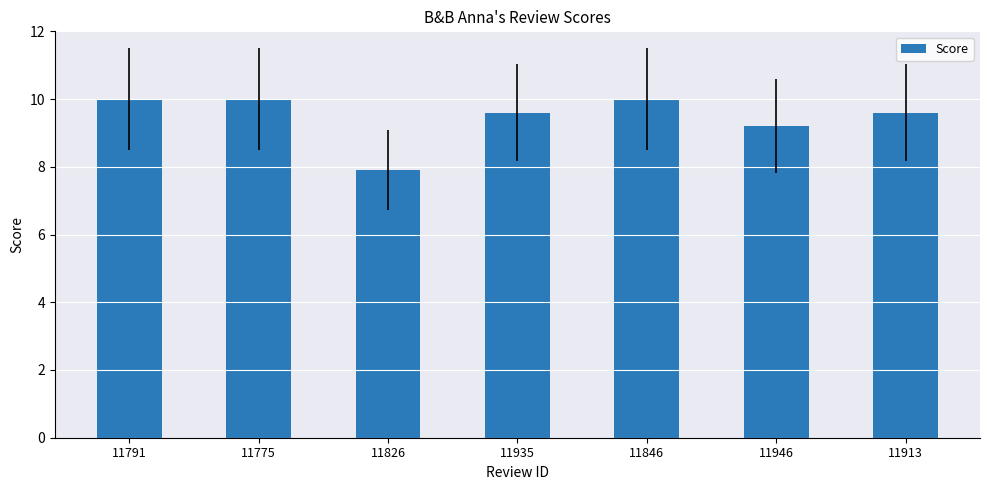

What is the difference between the second highest and minimum values?

2.1